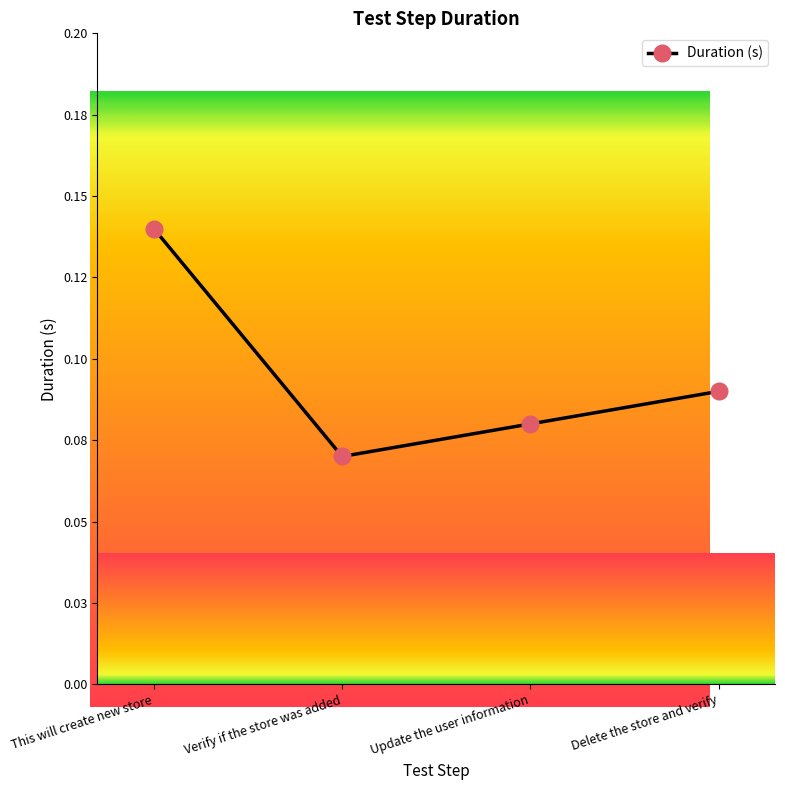

Does the chart have visible grid lines?

No